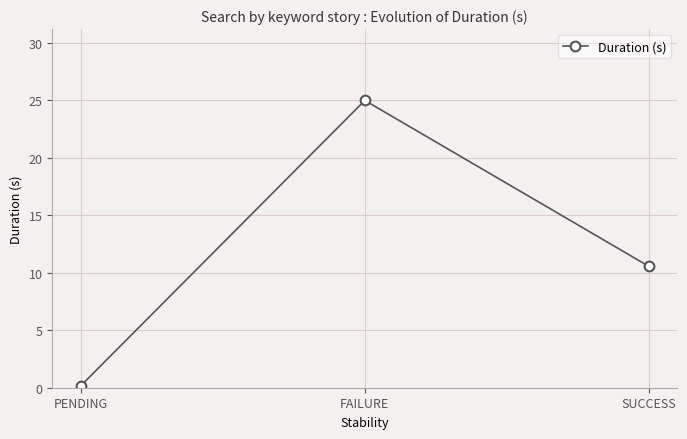

True or false: the data shows 10.6 at SUCCESS.

True